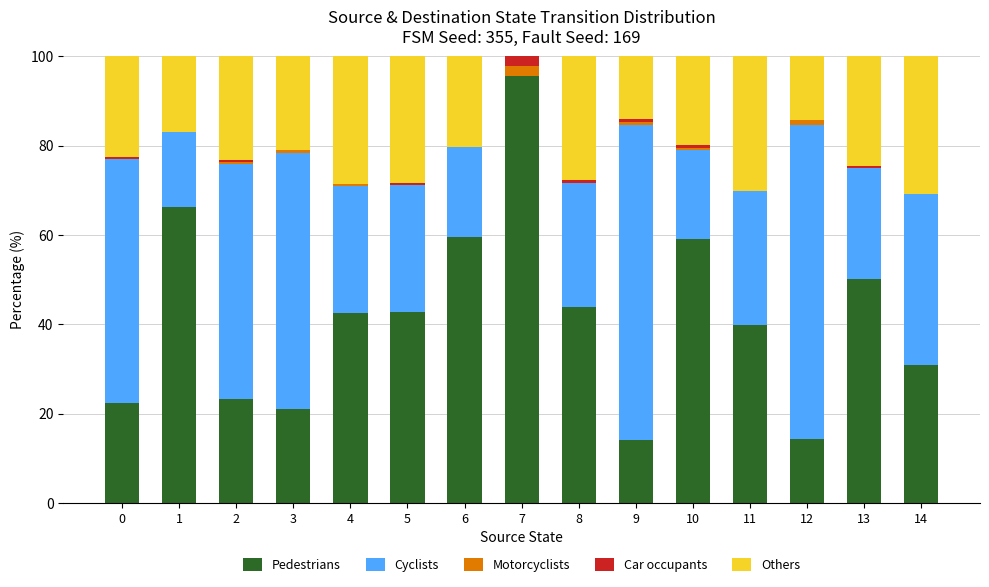

What is the total value across all series at 7?

100.0